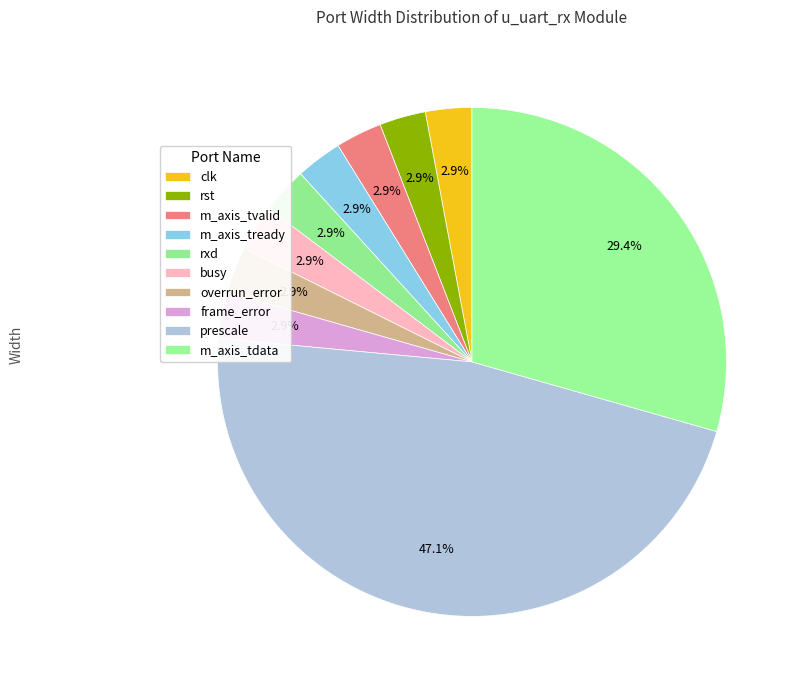

To the nearest percent, what portion does clk represent?

3%